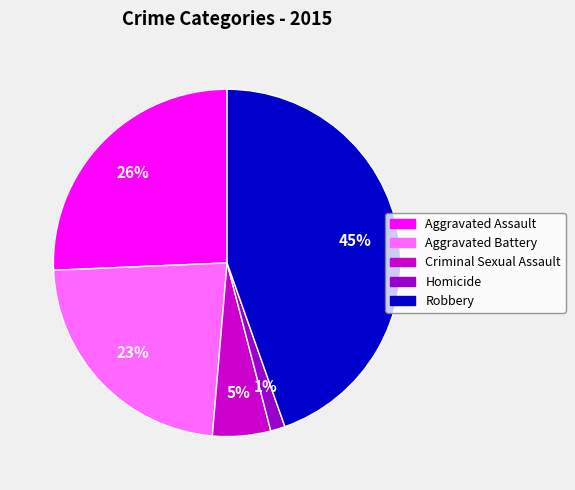

Which slice is the smallest?

Homicide